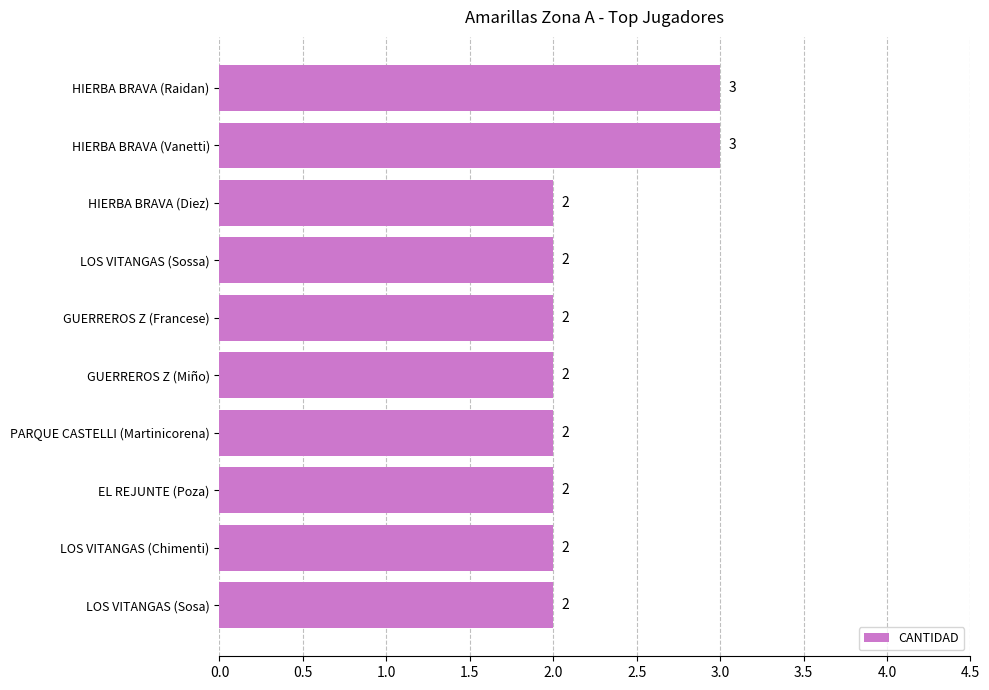

Reading bottom to top, what are all the values shown in this chart?

LOS VITANGAS (Sosa)=2	LOS VITANGAS (Chimenti)=2	EL REJUNTE (Poza)=2	PARQUE CASTELLI (Martinicorena)=2	GUERREROS Z (Miño)=2	GUERREROS Z (Francese)=2	LOS VITANGAS (Sossa)=2	HIERBA BRAVA (Diez)=2	HIERBA BRAVA (Vanetti)=3	HIERBA BRAVA (Raidan)=3